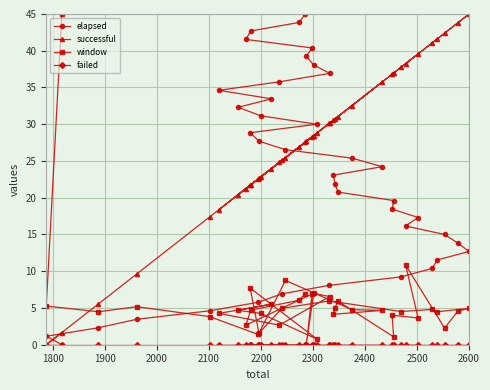

Which series has the largest range (max minus min)?

elapsed